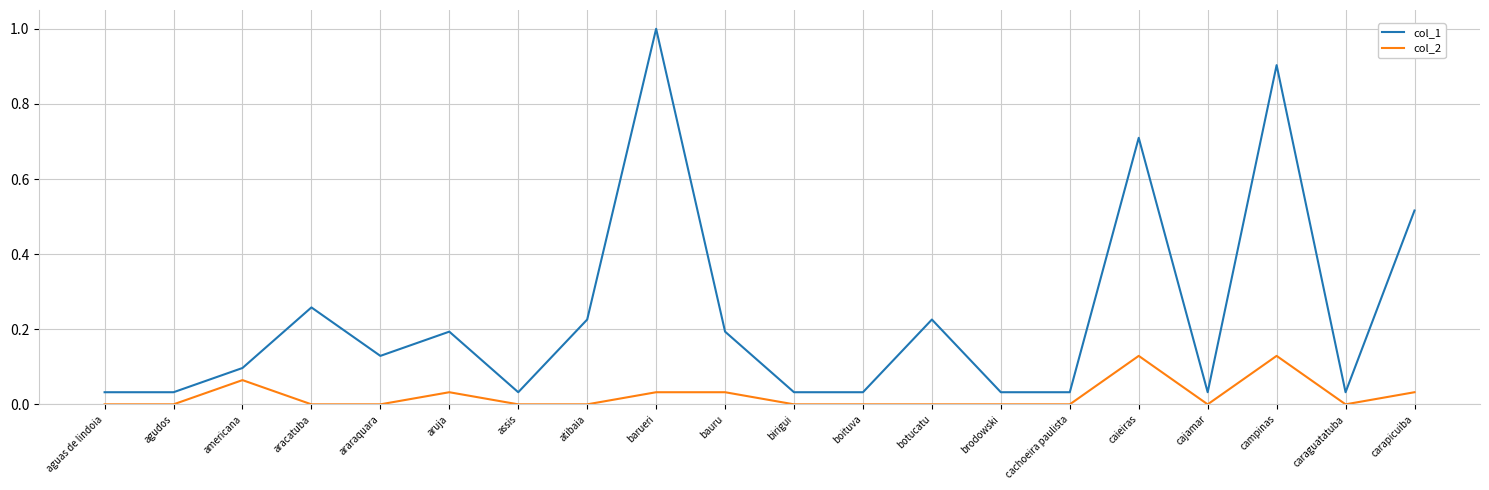

What position from the right is americana?

18